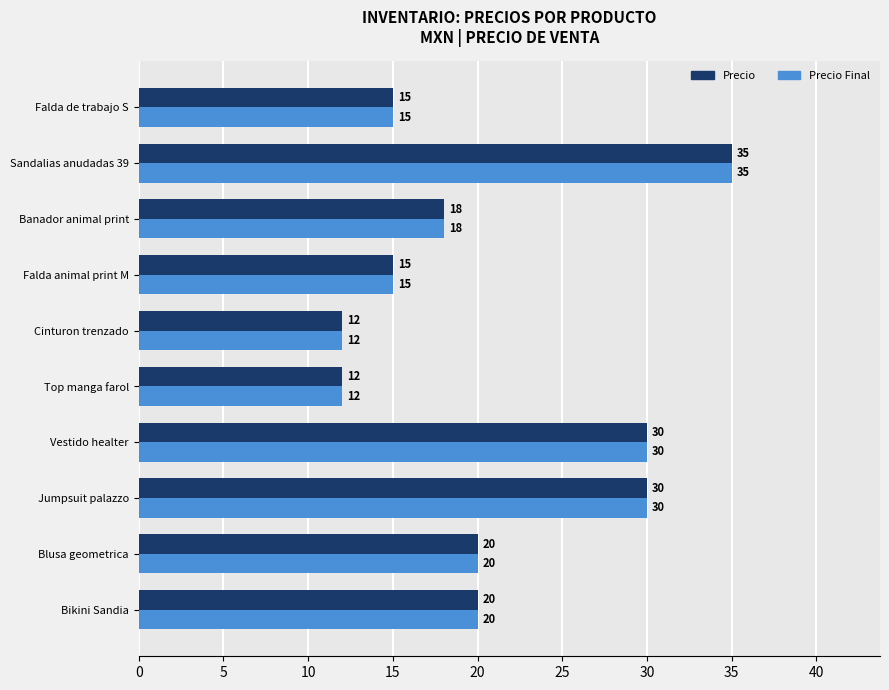

What is the sum of all Precio Final values?

207